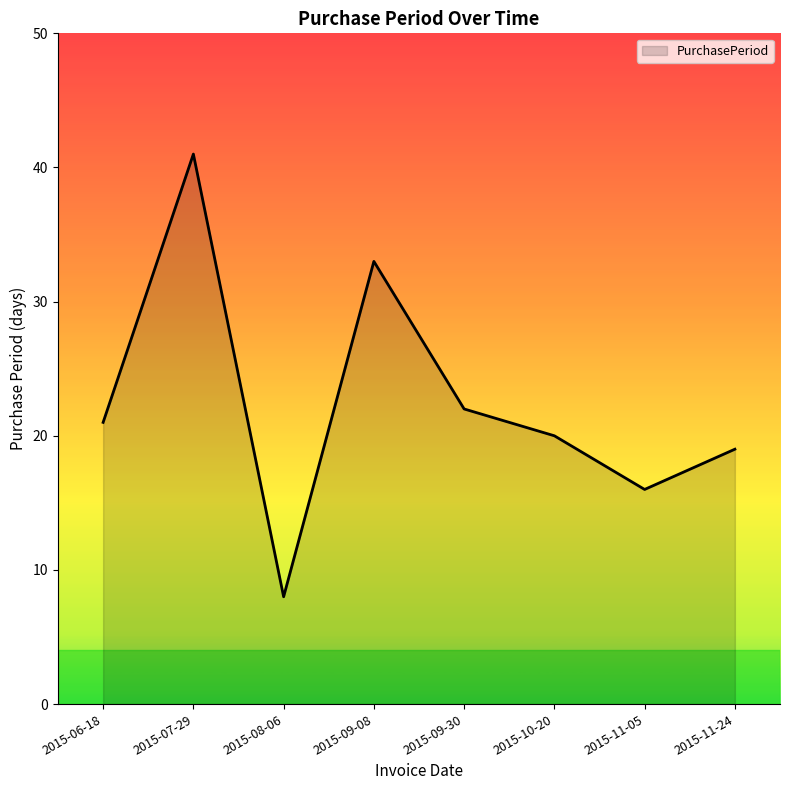

Which label corresponds to the smallest value in the chart?

2015-08-06